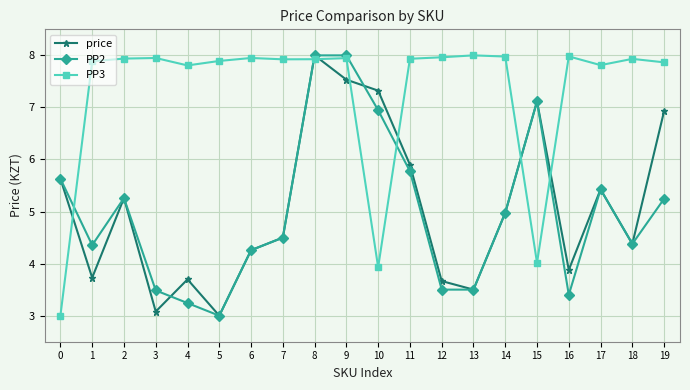

What is the maximum value for PP2?

8.0